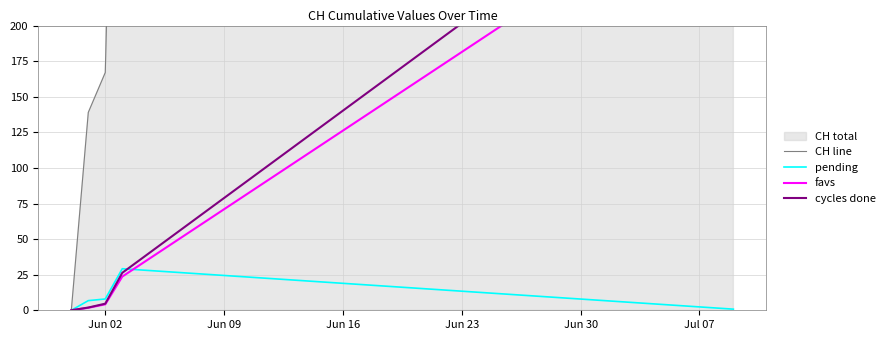

What is the difference between the second highest and second lowest values in the pending series?

27.6